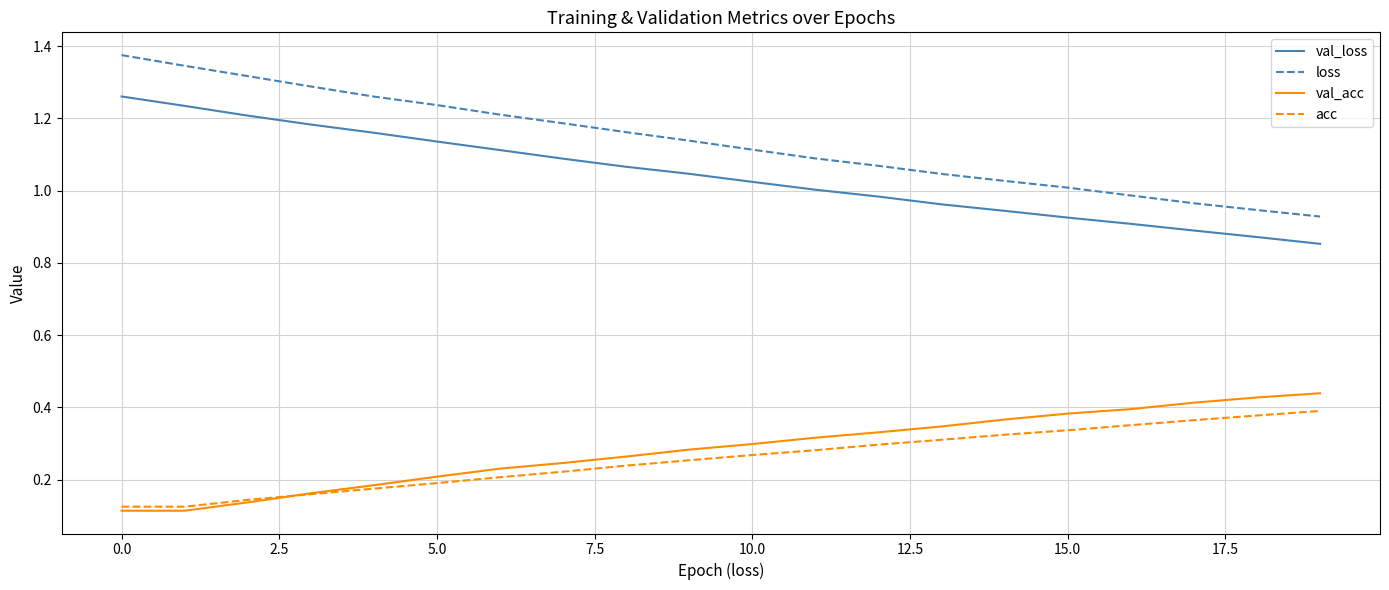

Which series has the widest spread of values?

loss